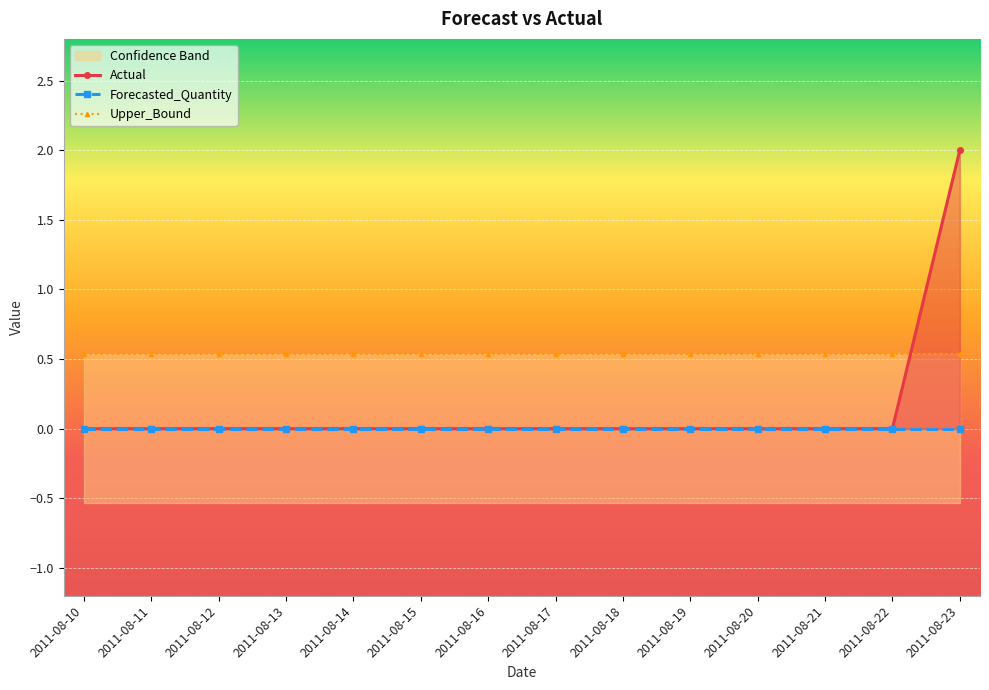

How many lines are shown in the chart?

3